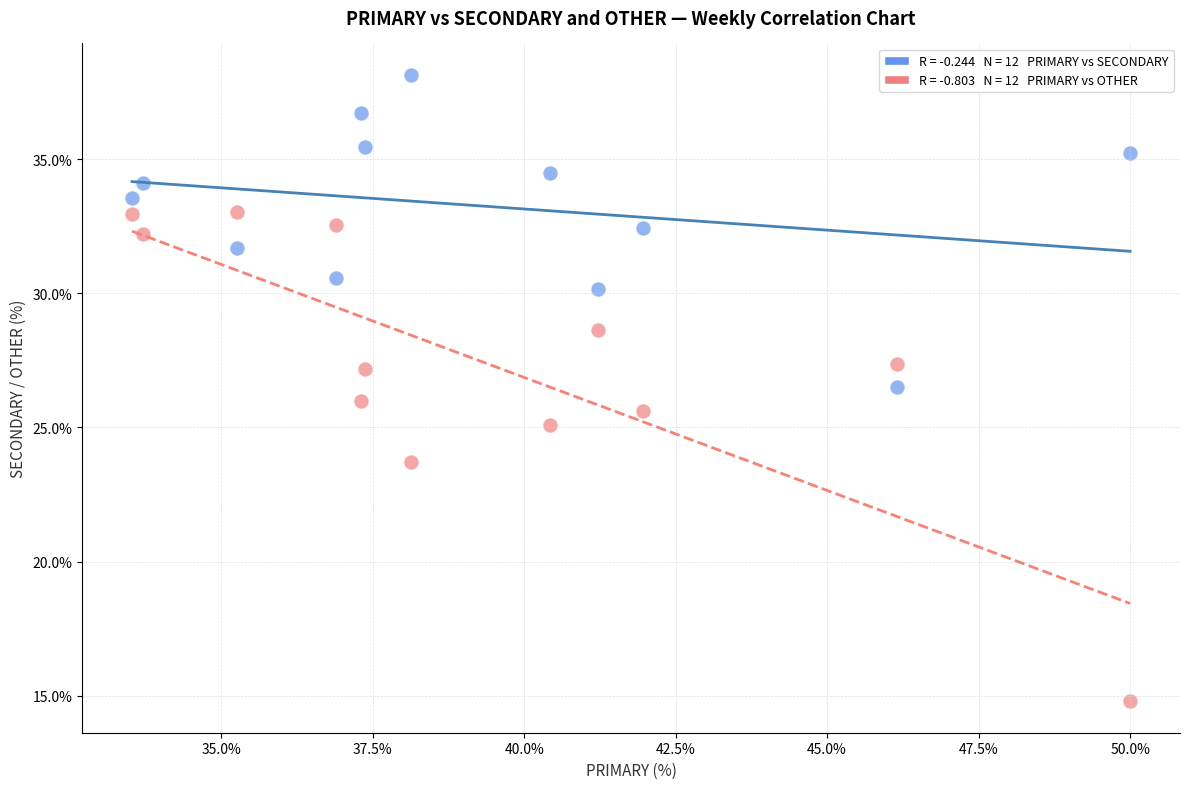

Across all data points, what is the range of X values (max minus min)?

16.5